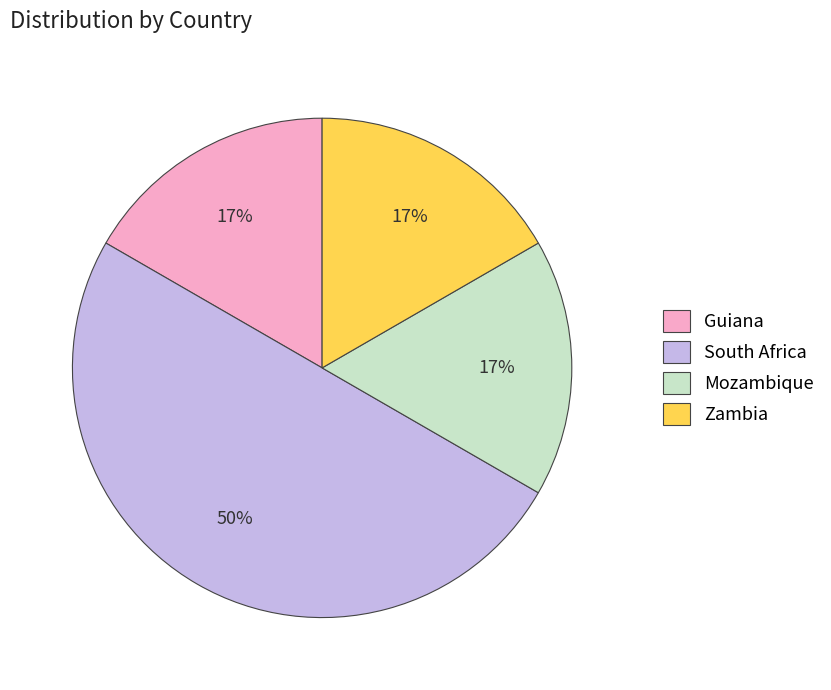

To the nearest percent, what is the difference between the largest and smallest slice percentages?

33%